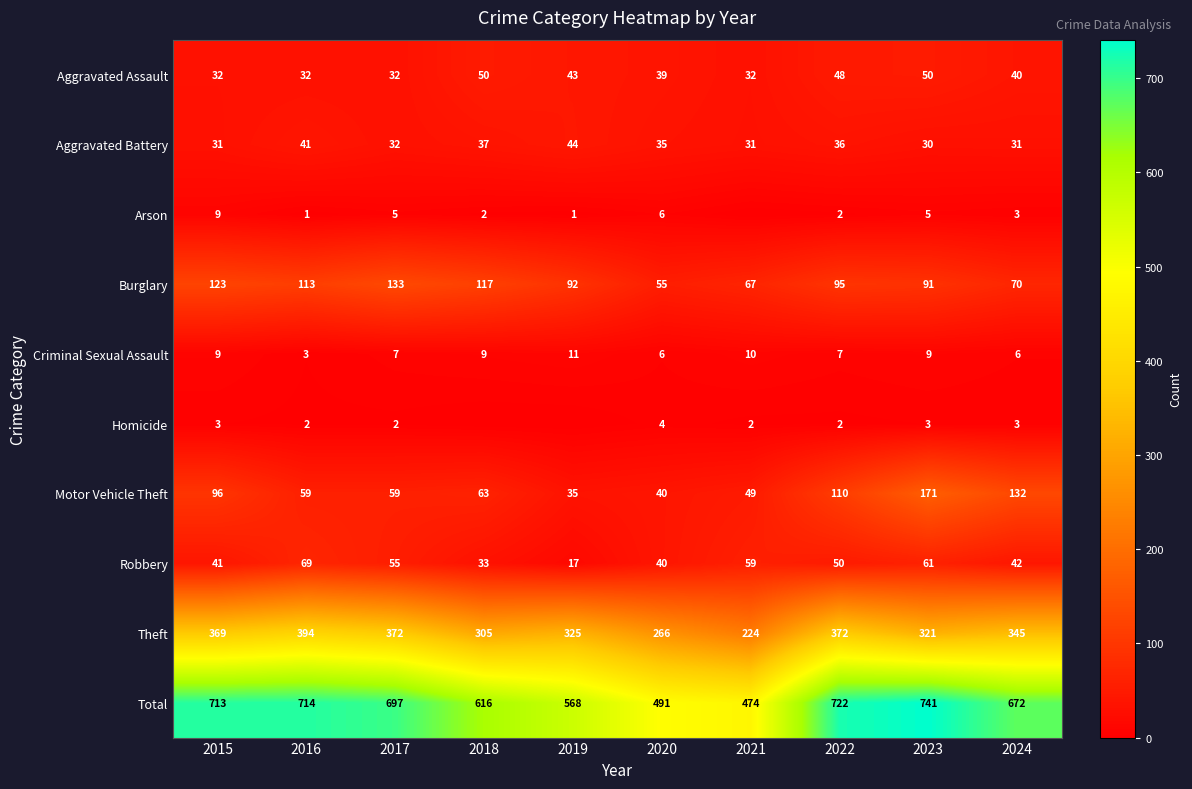

What is the difference between the second highest and minimum values in the Aggravated Assault series?

18